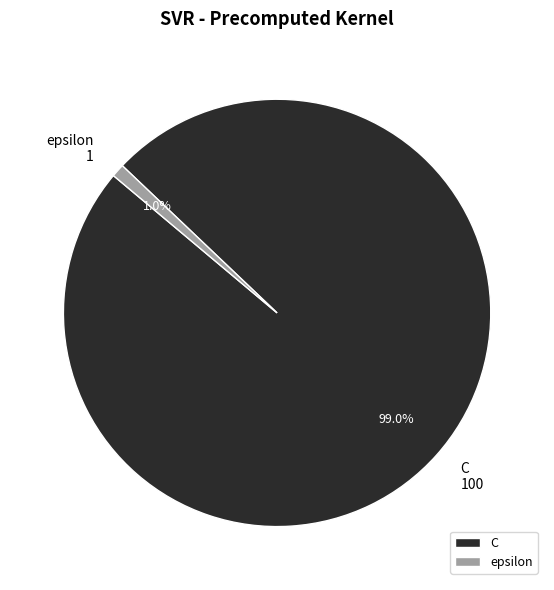

How many segments does this pie chart have?

2